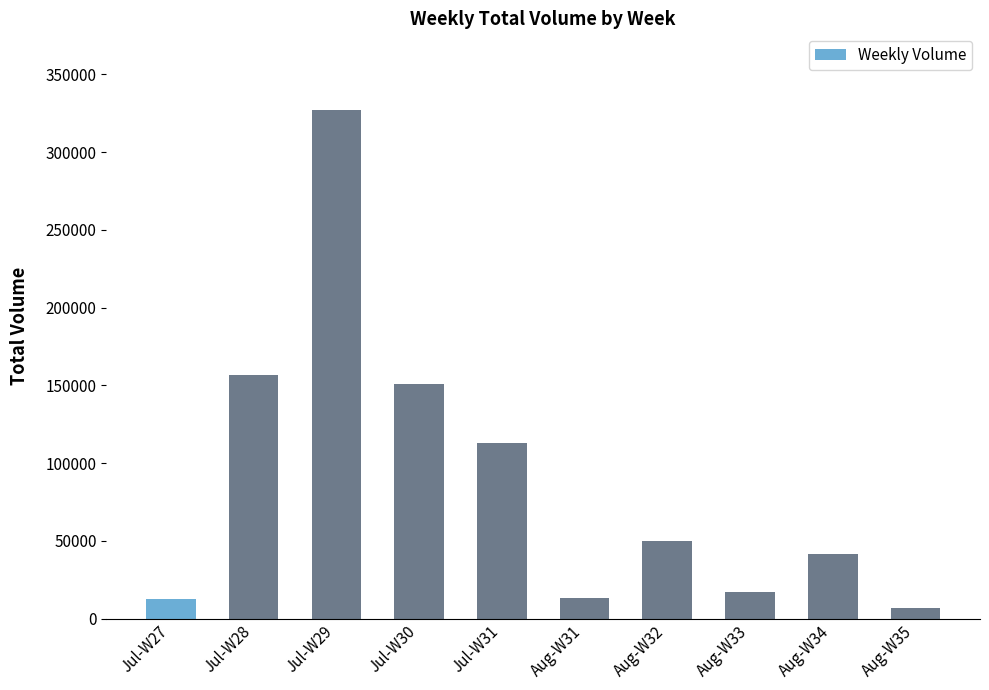

Is it true that the value at Jul-W28 is 156454?

True